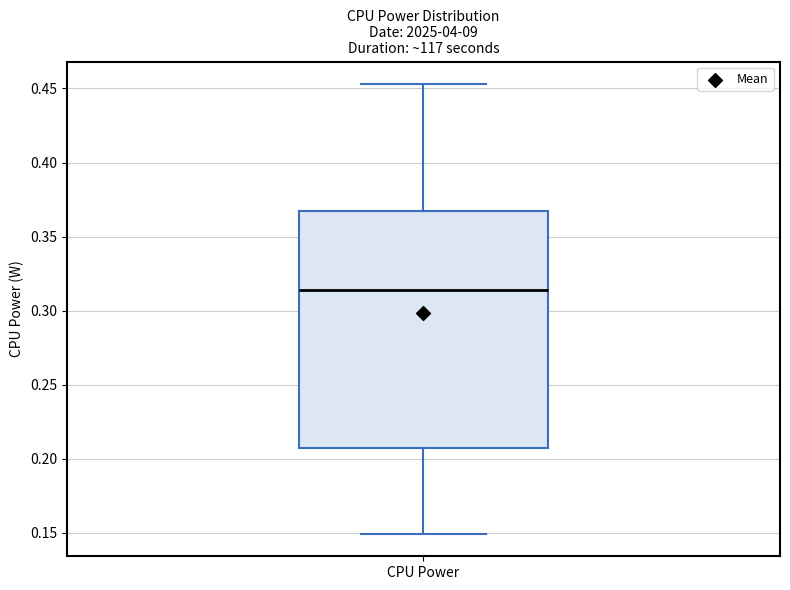

Read this box plot against the y-axis: the position of the median line, the range covered by the box, and the ends of both whiskers. The values are not printed on the chart, so give them approximately, as read against the axis.

median 0.315, box 0.210 to 0.365, whiskers 0.150 to 0.455